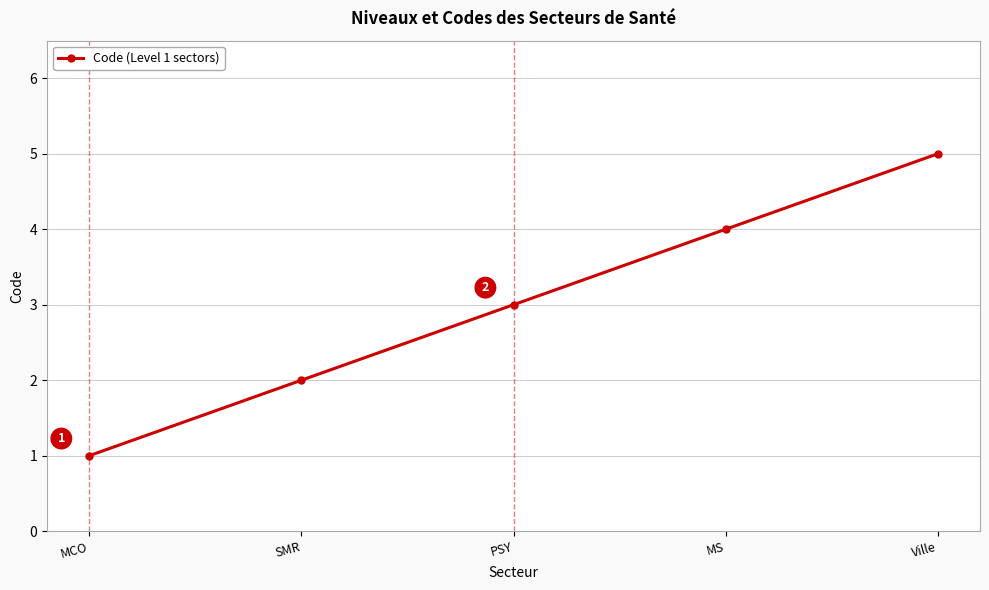

Rank the categories by value from highest to lowest.

Ville, MS, PSY, SMR, MCO